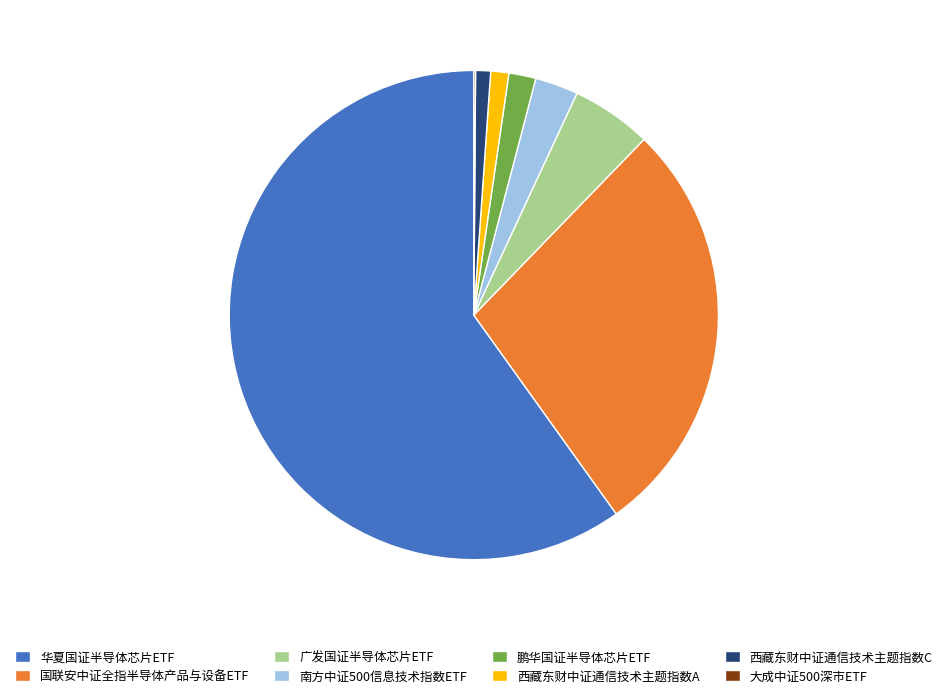

What is the ratio of the value at 鹏华国证半导体芯片ETF to the value at 西藏东财中证通信技术主题指数C?

1.8